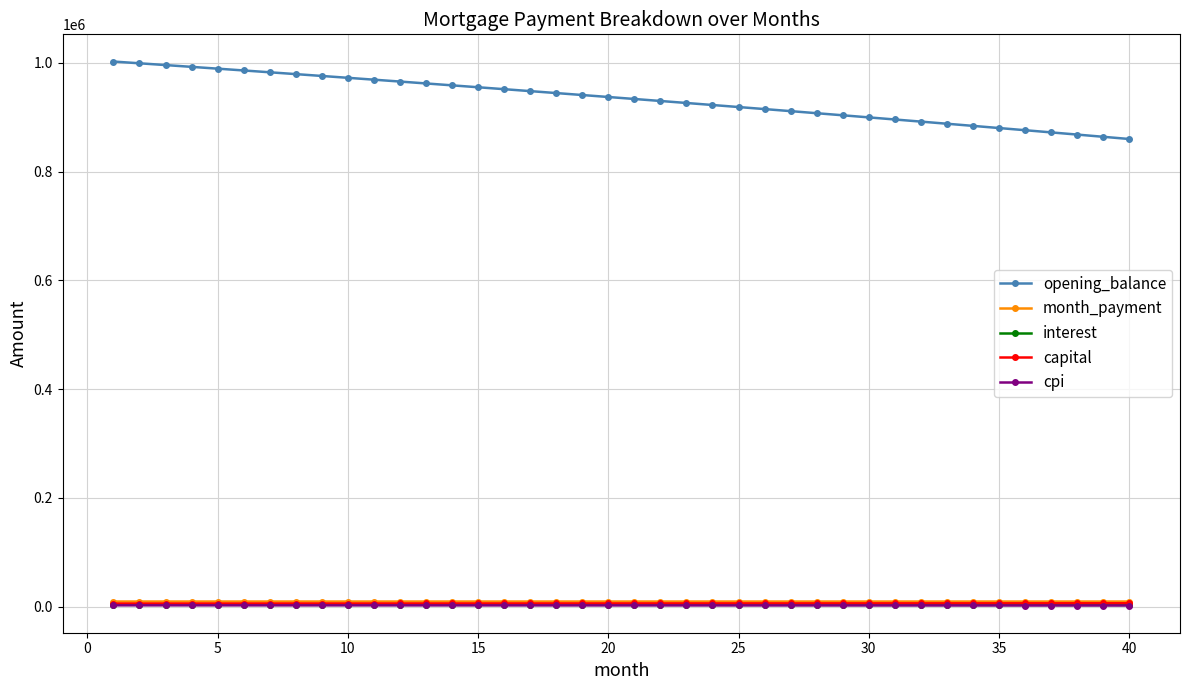

At how many categories does at least one series exceed 45527?

40